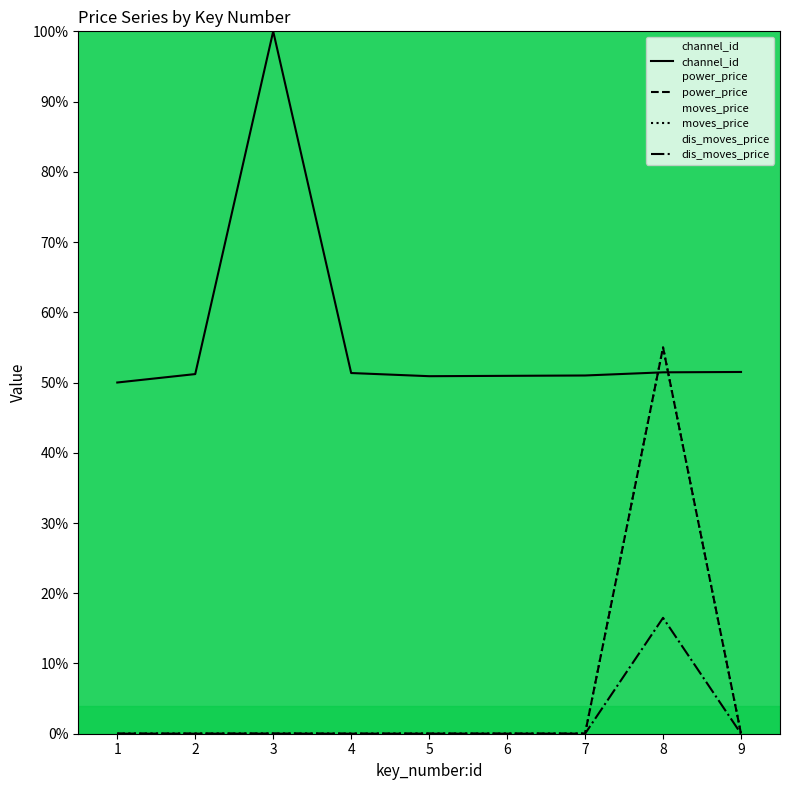

Where is the first local maximum for dis_moves_price?

8